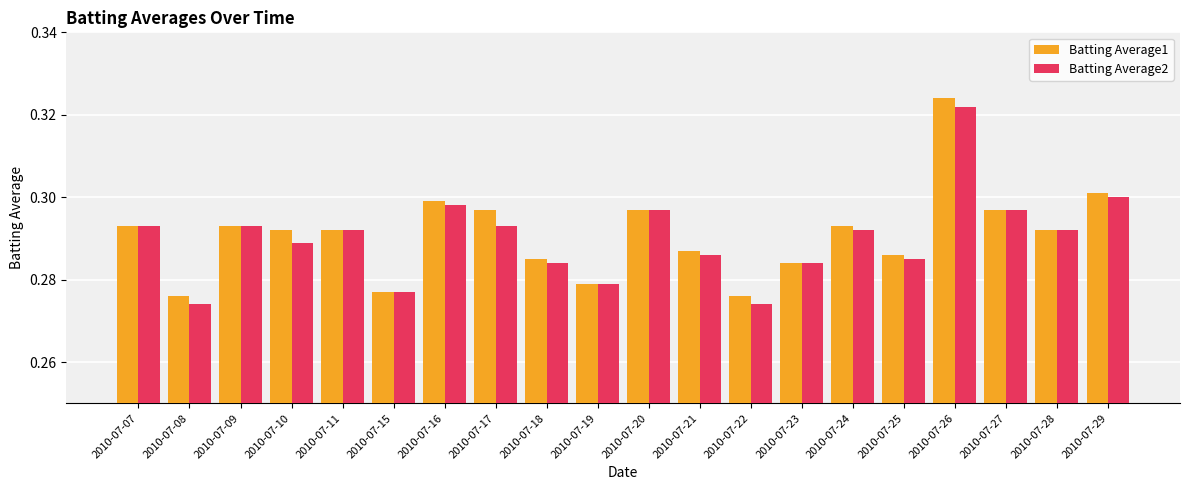

How many bars are there in each group?

2